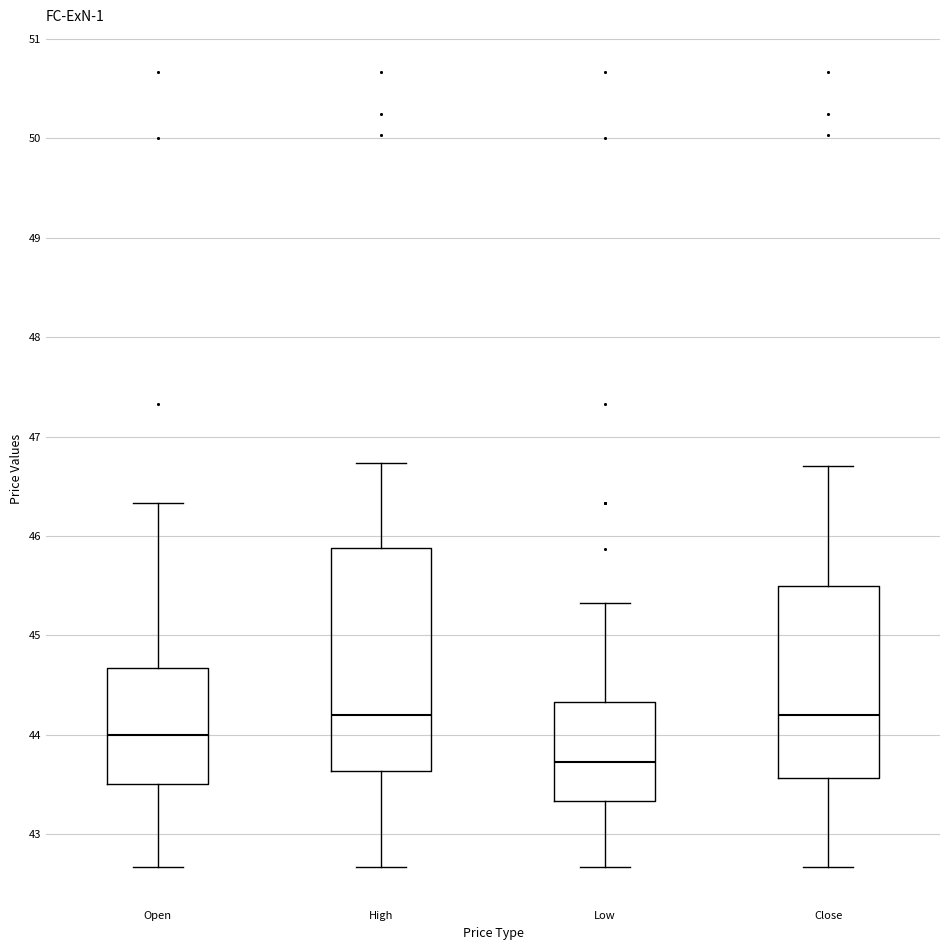

Reading left to right, transcribe this box plot: for each box, give where its median line is, the range the box spans, and where its two whiskers end, as read against the y-axis. The values are not printed on the chart, so give them approximately, as read against the axis.

Open: median 44.0, box 43.5 to 44.7, whiskers 42.7 to 46.3
High: median 44.2, box 43.6 to 45.9, whiskers 42.7 to 46.7
Low: median 43.7, box 43.3 to 44.3, whiskers 42.7 to 45.3
Close: median 44.2, box 43.6 to 45.5, whiskers 42.7 to 46.7